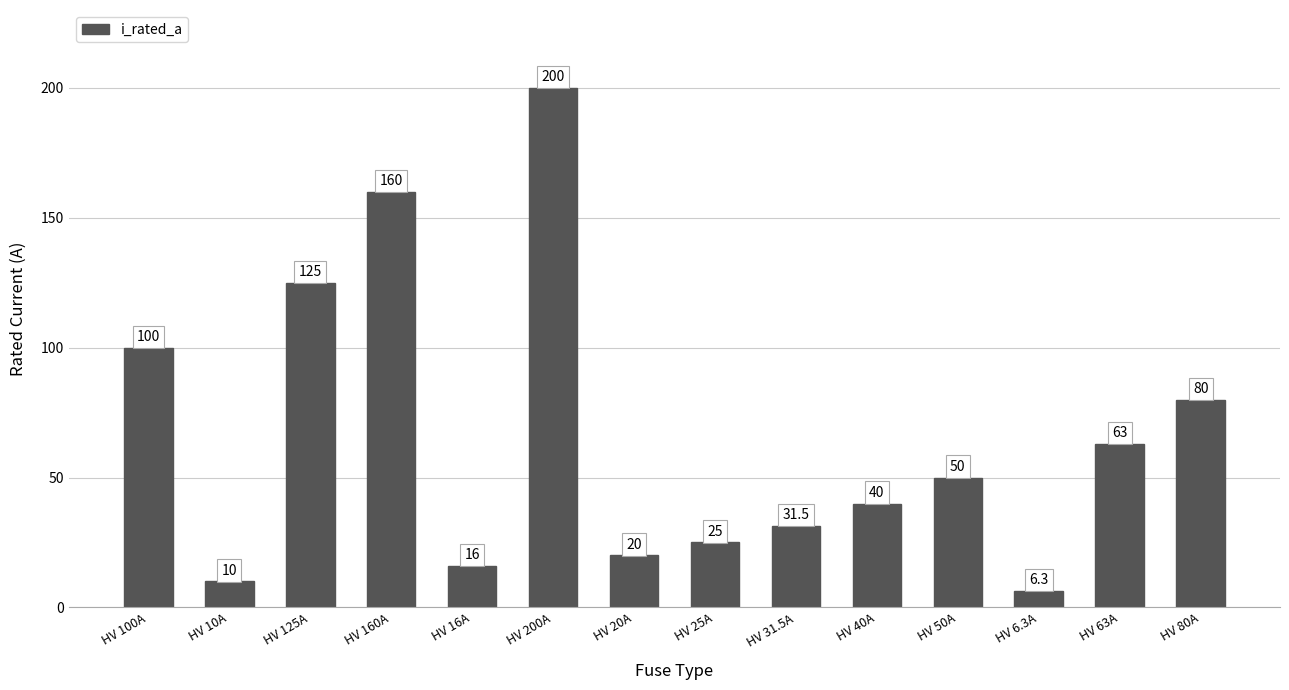

Is it true that the value at HV 20A is 27.3?

False